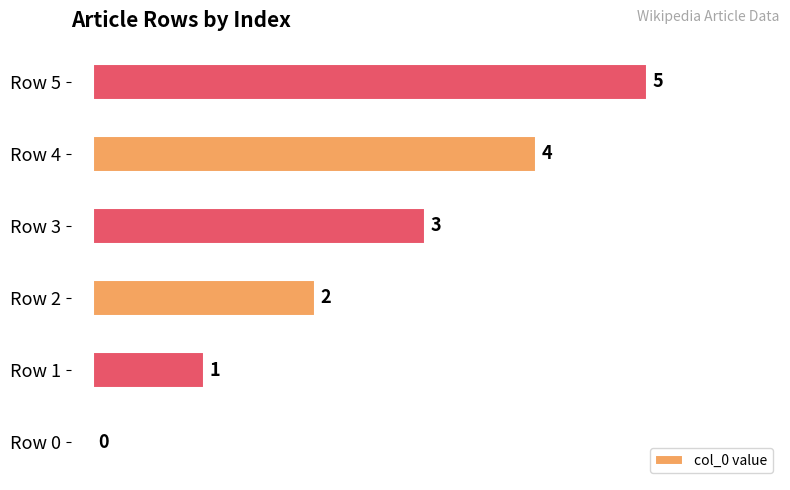

The chart shows a value of 1 at Row 2. True or false?

False